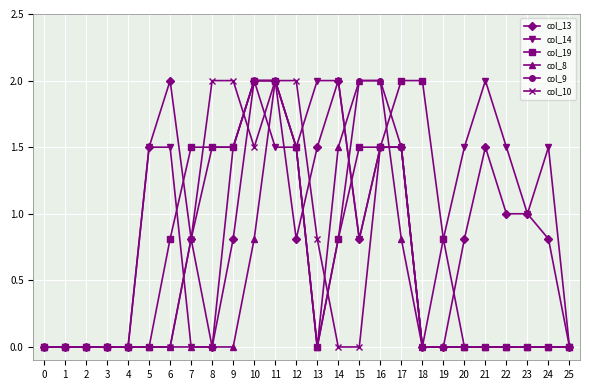

What is the difference between the col_9 values at 16 and 18?

2.0